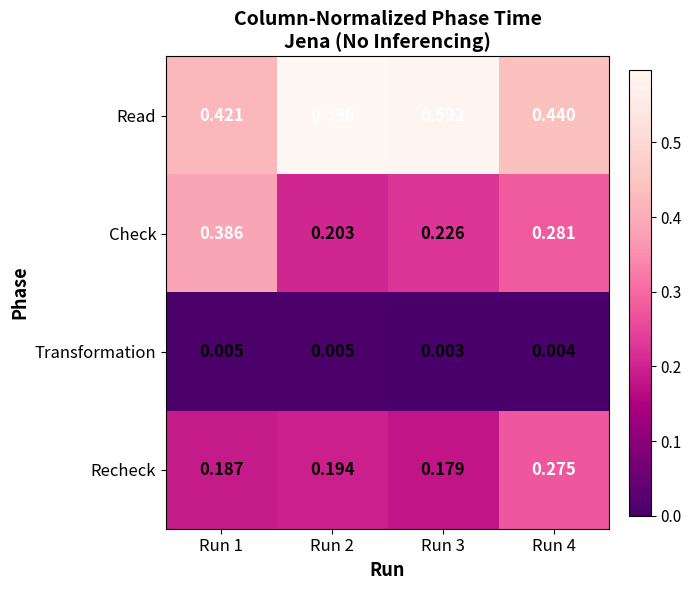

Is the value of Transformation at Run 3 greater than the value of Read at Run 2?

No